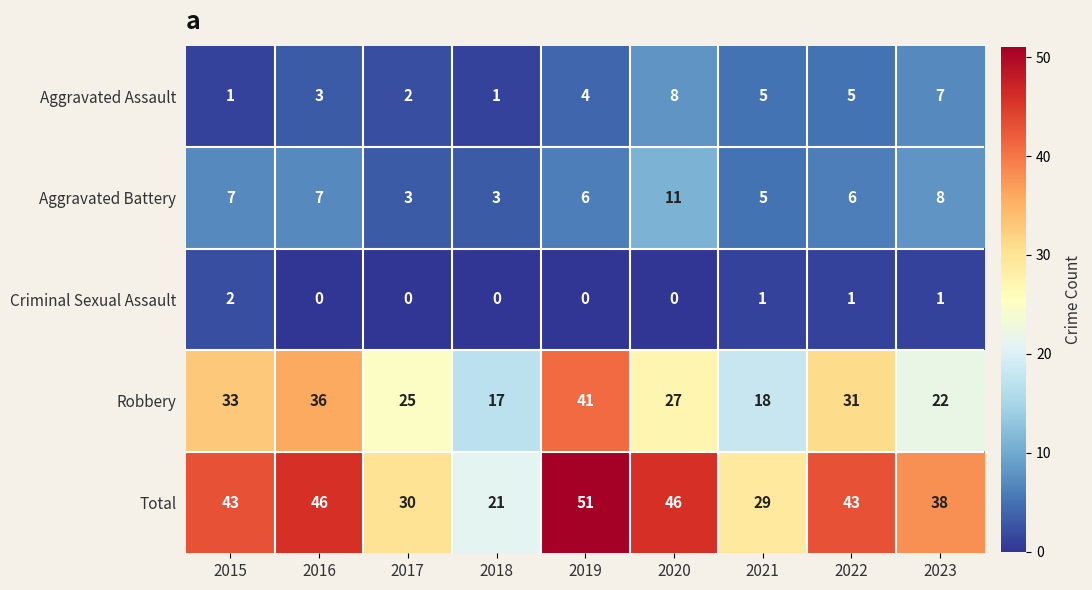

Is the value of Aggravated Battery at 2021 greater than the value of Aggravated Assault at 2015?

Yes